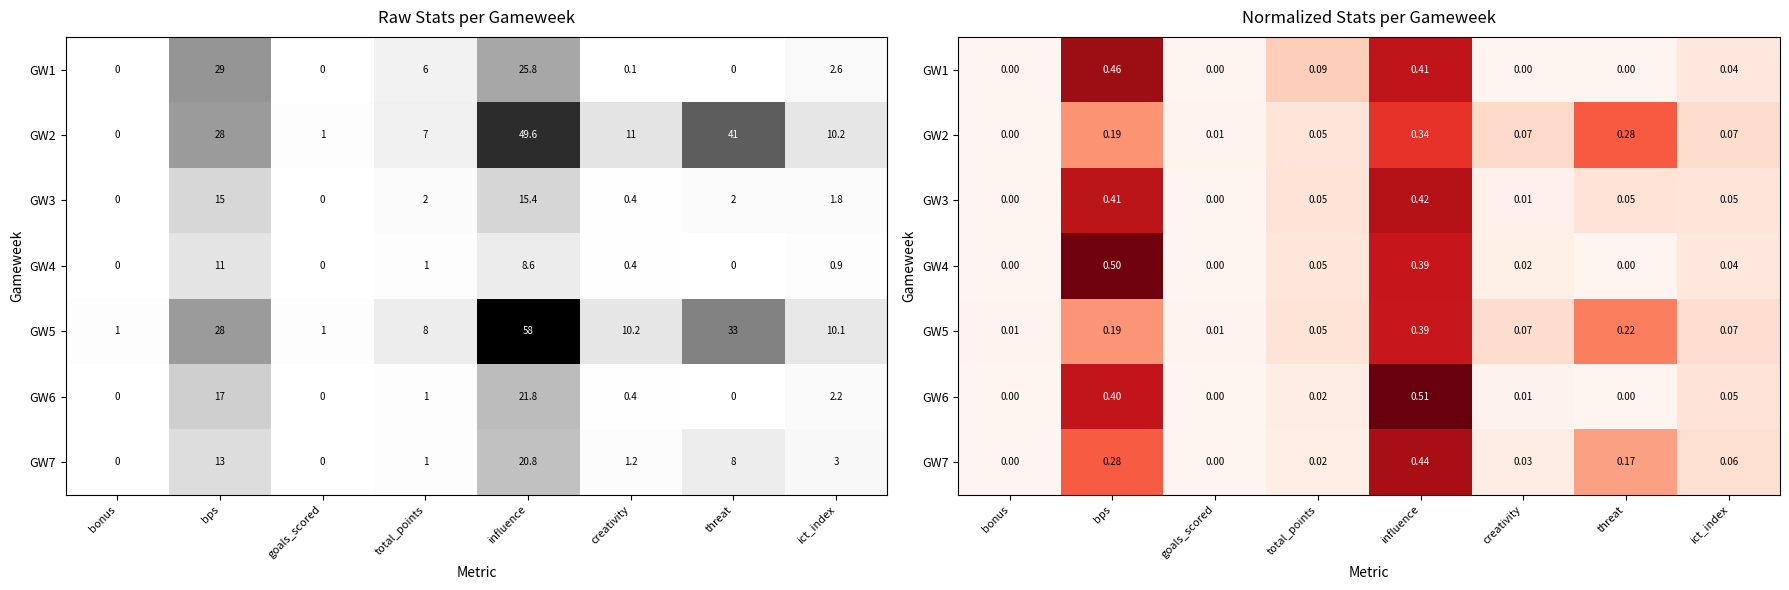

The GW4 series shows 0.3 at bonus. True or false?

False